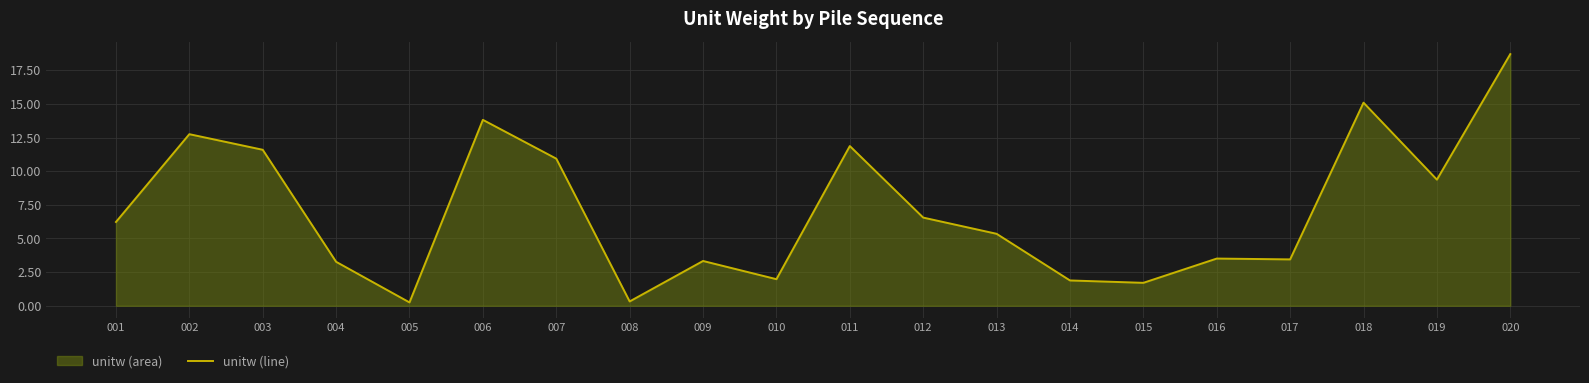

Reading left to right, extract all data points from this chart.

6.2	12.7	11.6	3.3	0.2	13.8	10.9	0.3	3.3	2.0	11.9	6.6	5.3	1.9	1.7	3.5	3.4	15.1	9.4	18.7